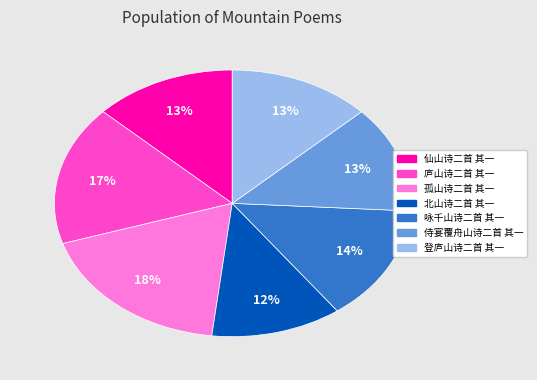

Combined, do 咏千山诗二首 其一 and 仙山诗二首 其一 account for over 50%?

No